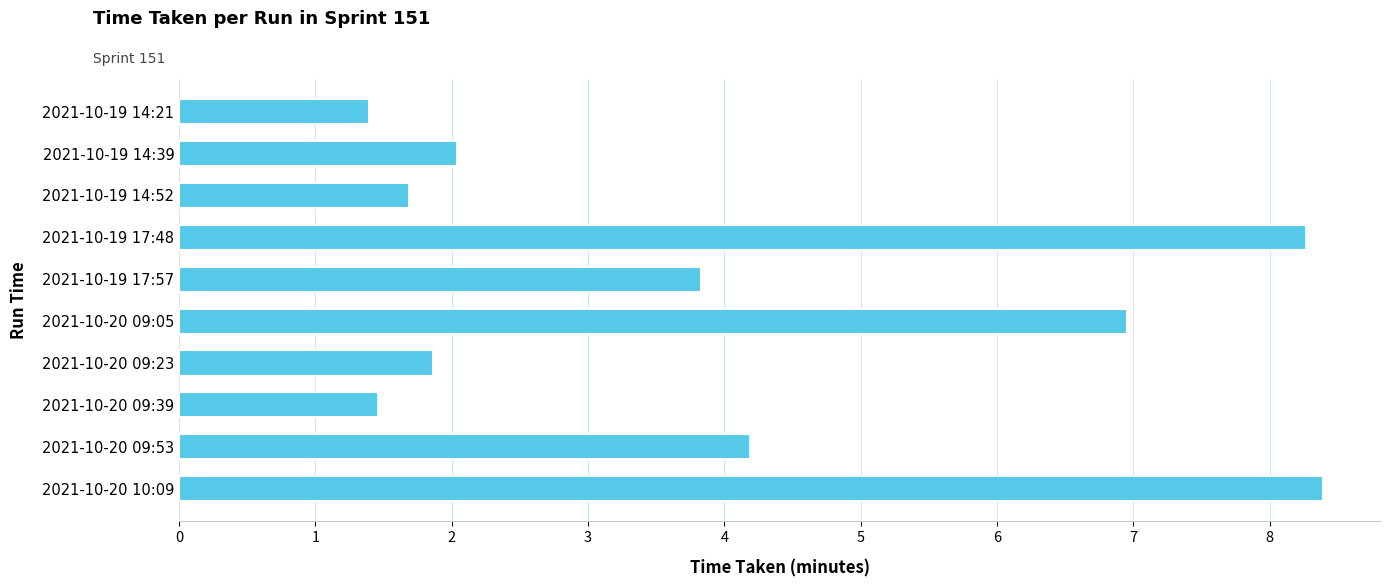

What is the change in value from 2021-10-19 14:39 to 2021-10-19 17:57?

+1.8